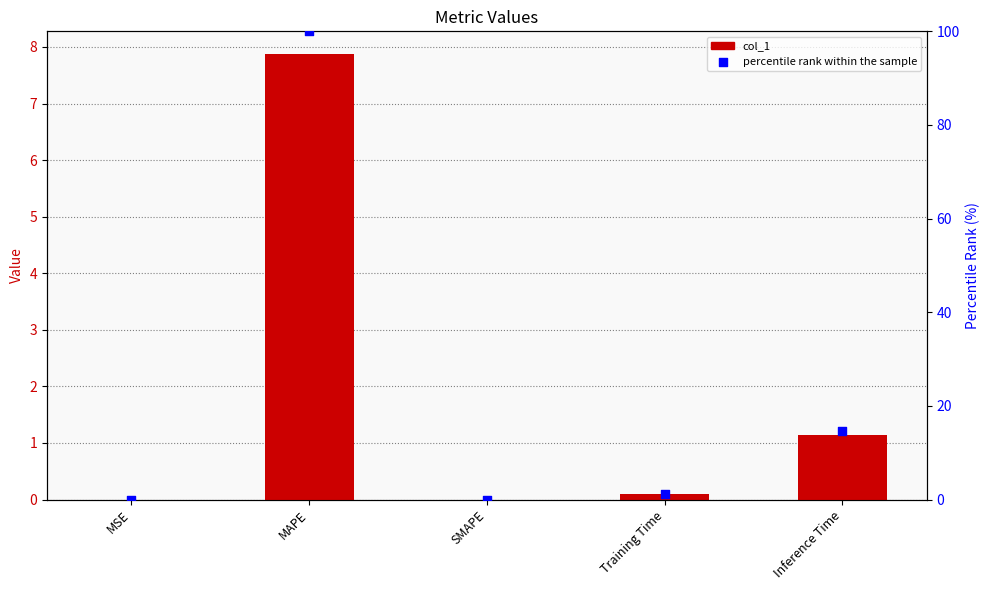

Which series contains the lowest Y value?

col_1